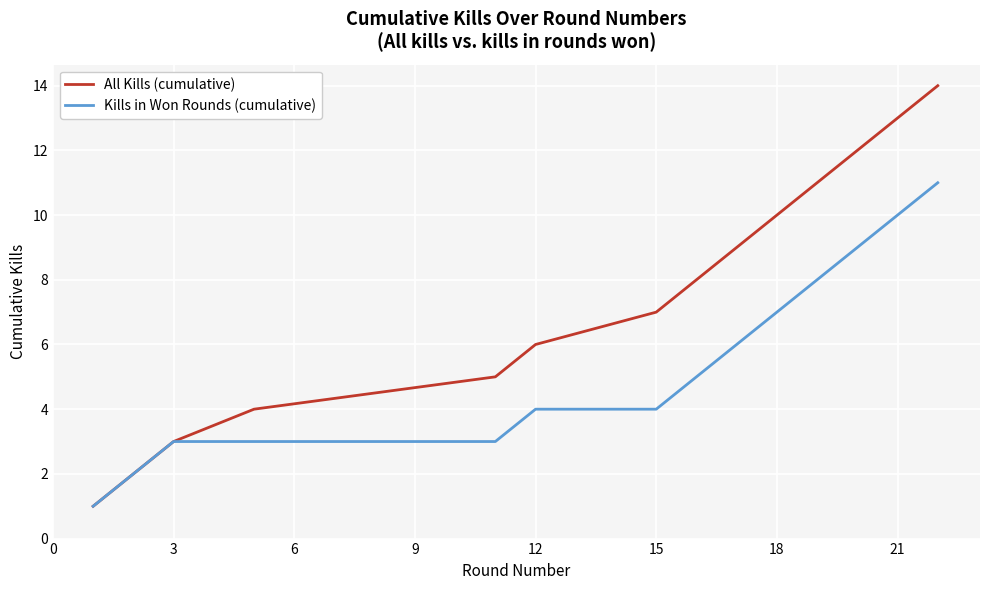

Does the chart display data point markers on the line(s)?

No